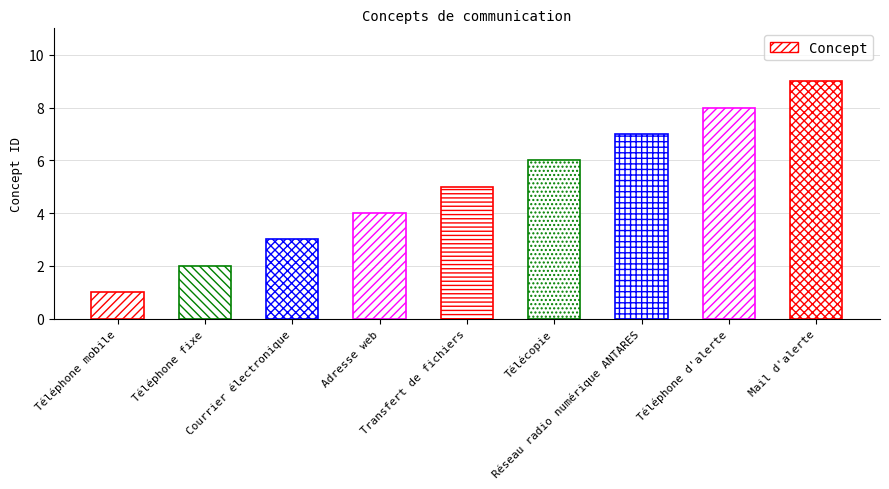

What is the smallest value displayed?

1